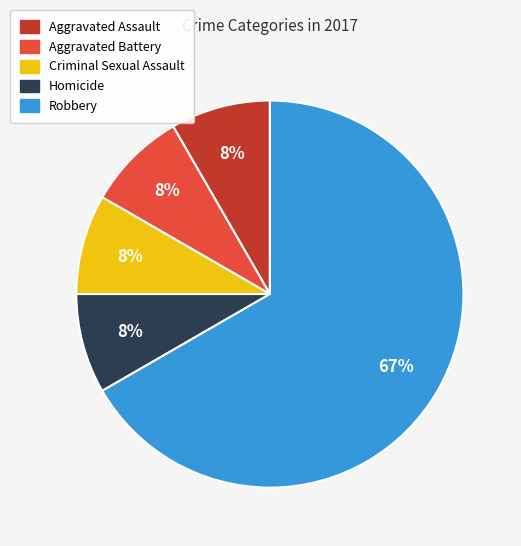

Does Aggravated Battery represent more than half of the total?

No